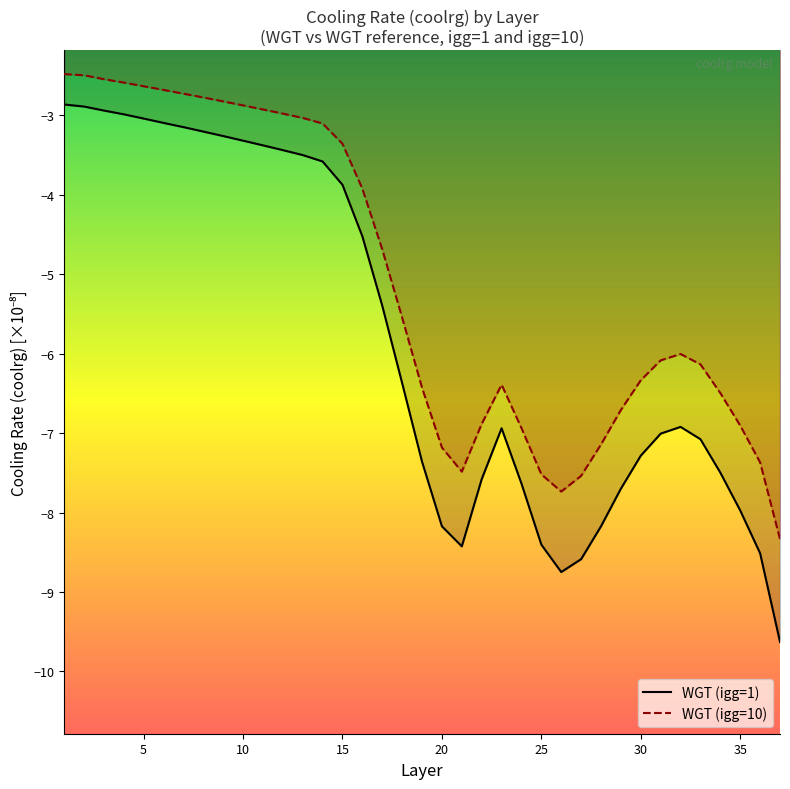

Which series has the largest range (max minus min)?

WGT (igg=1)